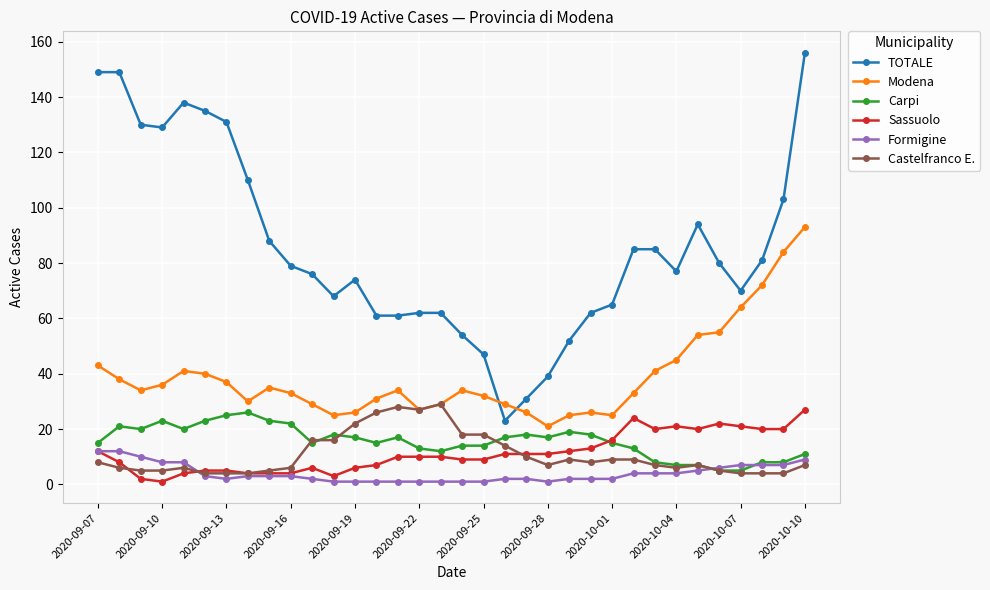

Which series has the largest total across all categories?

TOTALE